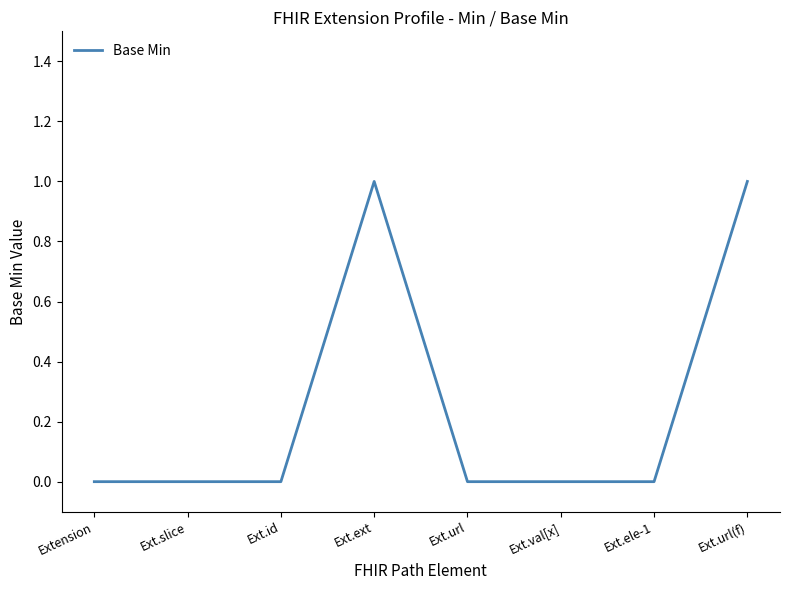

Is it true that the value at Ext.url(f) is 2?

False